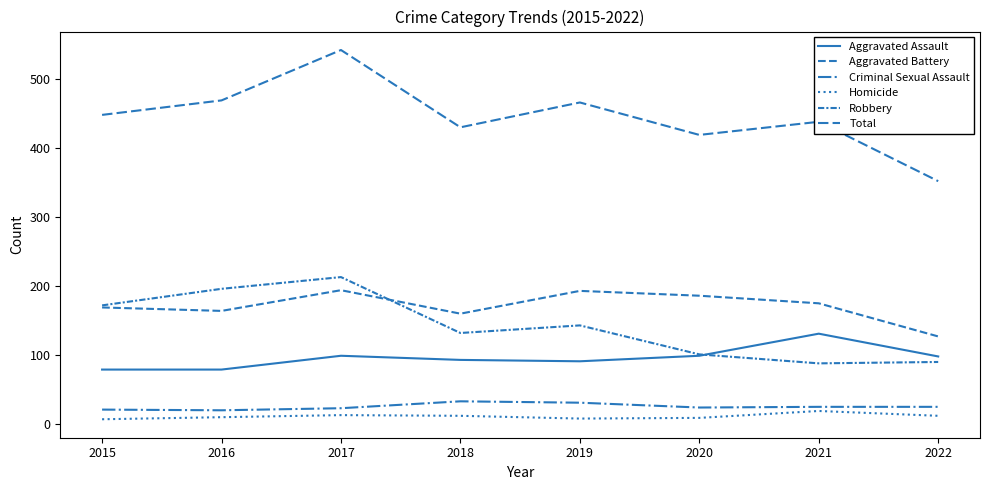

How many lines are shown in the chart?

6